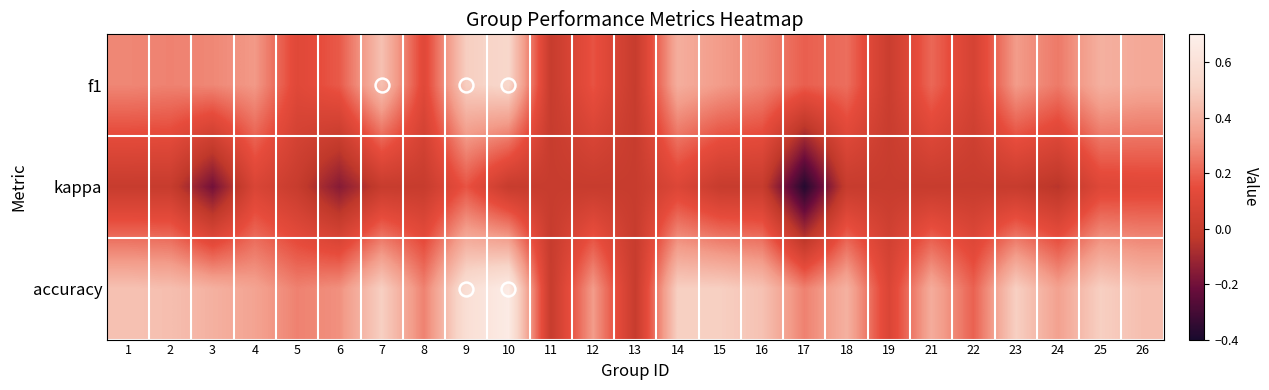

What is the minimum value shown in the chart?

-0.4